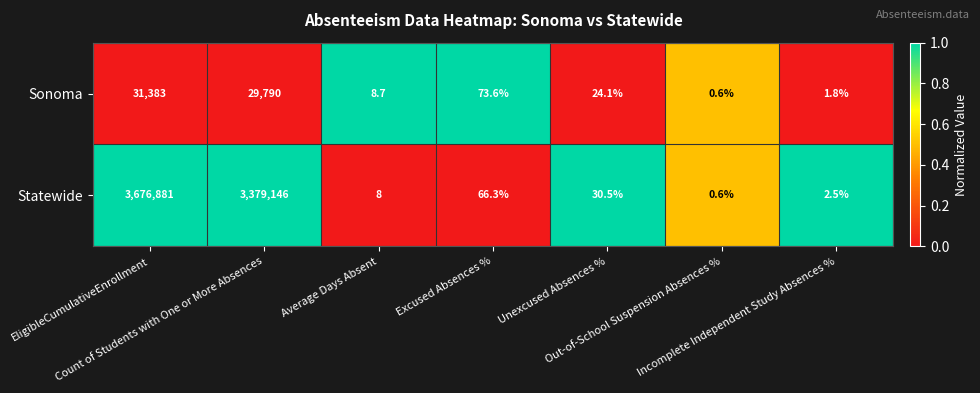

Which series has the largest total across all categories?

Statewide